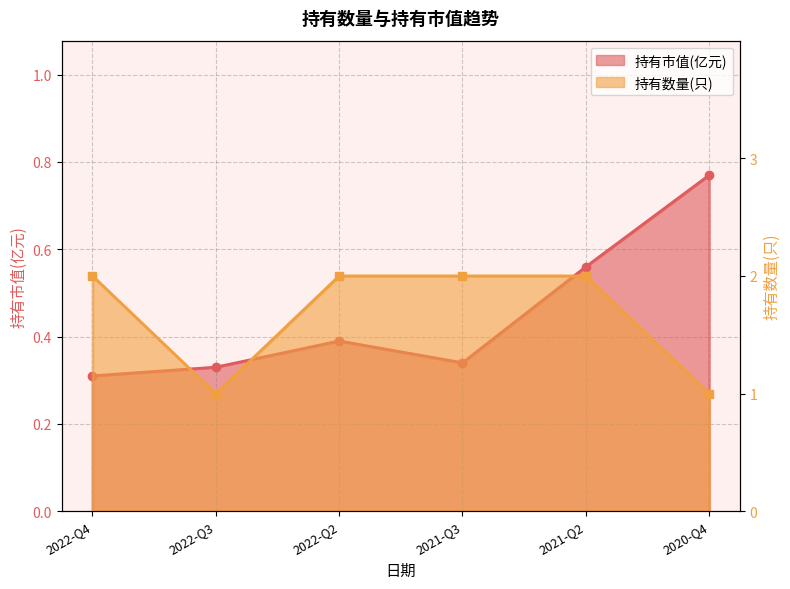

Is the value of 持有数量(只) at 2022-Q4 greater than the value of 持有市值(亿元) at 2021-Q2?

Yes